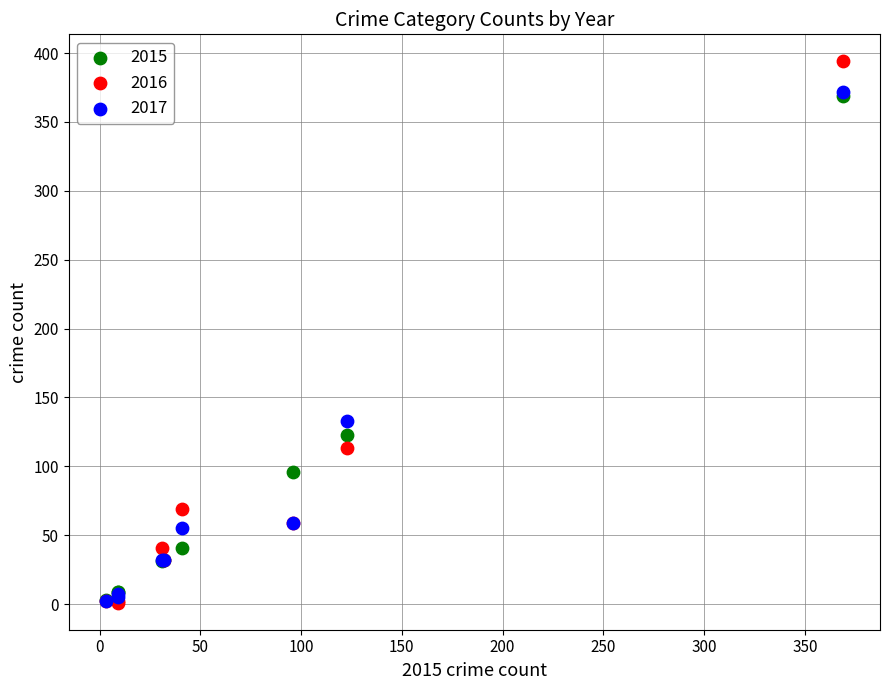

Which series has the largest Y range (max minus min)?

2016